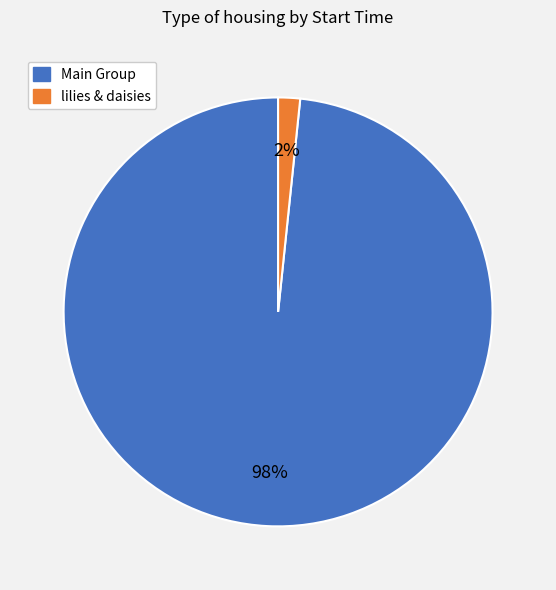

Does any single category account for the majority?

Yes